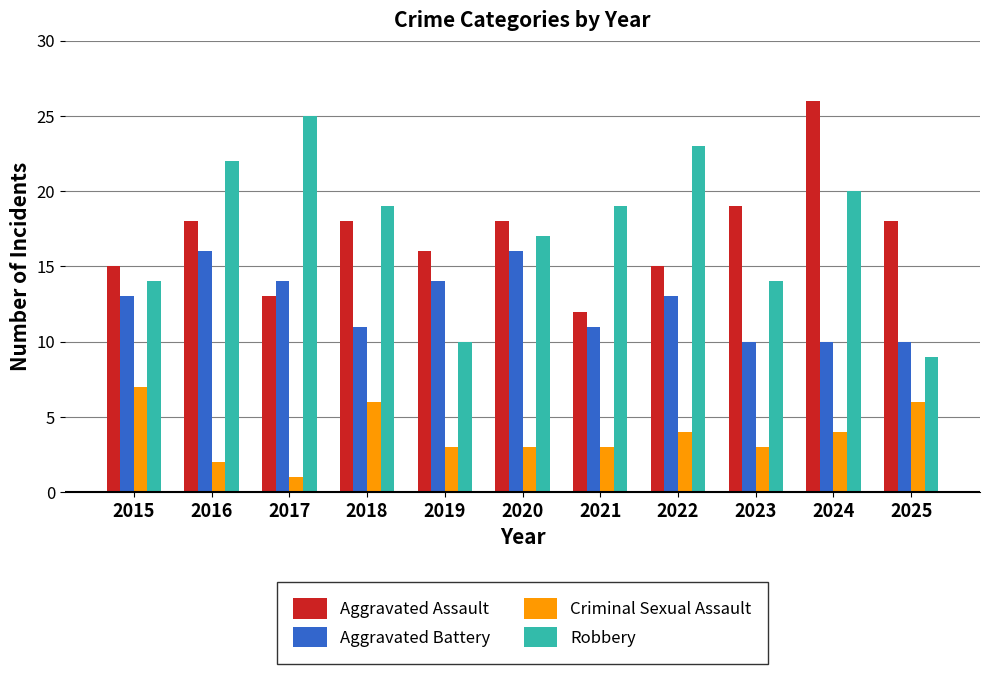

What is the maximum value shown in the chart?

26